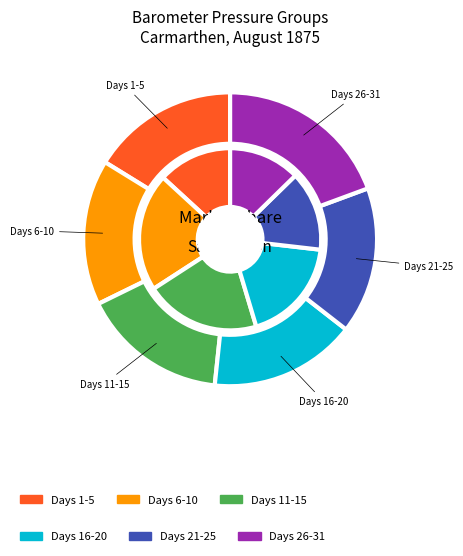

At 26, list the series in order from smallest to largest.

9am, 9pm